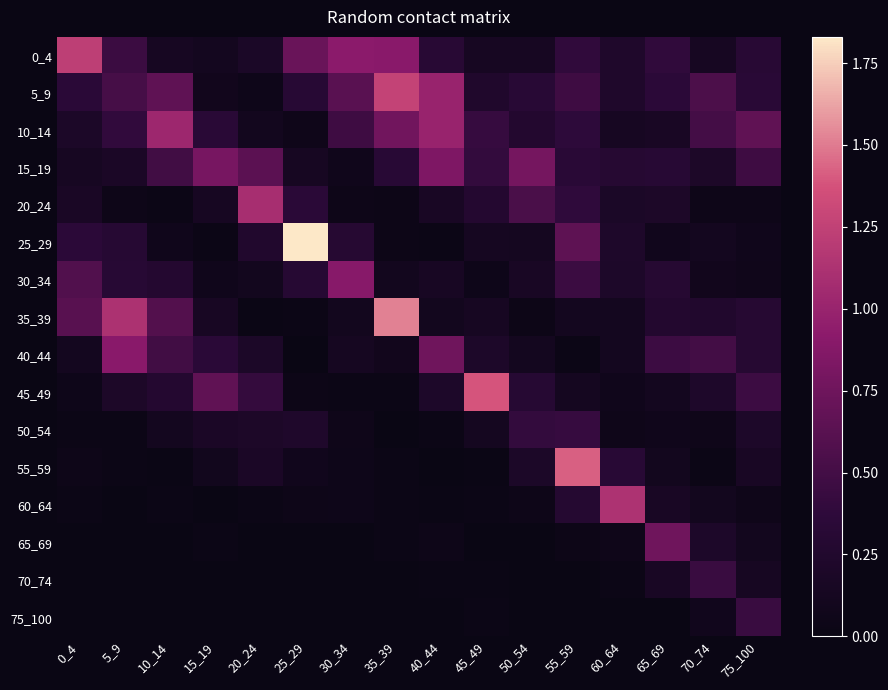

Reading left to right, transcribe all the data shown in this chart.

0_4: 0_4=1.2	5_9=0.5	10_14=0.1	15_19=0.1	20_24=0.2	25_29=0.7	30_34=0.9	35_39=0.9	40_44=0.3	45_49=0.1	50_54=0.1	55_59=0.4	60_64=0.2	65_69=0.4	70_74=0.1	75_100=0.3
5_9: 0_4=0.3	5_9=0.5	10_14=0.7	15_19=0.1	20_24=0.1	25_29=0.3	30_34=0.6	35_39=1.3	40_44=1.0	45_49=0.2	50_54=0.3	55_59=0.5	60_64=0.2	65_69=0.4	70_74=0.6	75_100=0.3
10_14: 0_4=0.2	5_9=0.4	10_14=1.0	15_19=0.3	20_24=0.1	25_29=0.1	30_34=0.5	35_39=0.8	40_44=1.0	45_49=0.4	50_54=0.3	55_59=0.4	60_64=0.1	65_69=0.2	70_74=0.5	75_100=0.7
15_19: 0_4=0.1	5_9=0.2	10_14=0.5	15_19=0.8	20_24=0.6	25_29=0.1	30_34=0.1	35_39=0.3	40_44=0.8	45_49=0.4	50_54=0.8	55_59=0.3	60_64=0.3	65_69=0.3	70_74=0.2	75_100=0.5
20_24: 0_4=0.2	5_9=0.0	10_14=0.0	15_19=0.1	20_24=1.1	25_29=0.3	30_34=0.0	35_39=0.0	40_44=0.2	45_49=0.3	50_54=0.5	55_59=0.4	60_64=0.2	65_69=0.2	70_74=0.0	75_100=0.0
25_29: 0_4=0.4	5_9=0.3	10_14=0.1	15_19=0.0	20_24=0.2	25_29=1.8	30_34=0.3	35_39=0.0	40_44=0.0	45_49=0.1	50_54=0.1	55_59=0.7	60_64=0.2	65_69=0.1	70_74=0.1	75_100=0.1
30_34: 0_4=0.6	5_9=0.3	10_14=0.3	15_19=0.1	20_24=0.1	25_29=0.3	30_34=0.9	35_39=0.1	40_44=0.2	45_49=0.1	50_54=0.2	55_59=0.5	60_64=0.2	65_69=0.3	70_74=0.1	75_100=0.1
35_39: 0_4=0.6	5_9=1.1	10_14=0.6	15_19=0.2	20_24=0.0	25_29=0.0	30_34=0.1	35_39=1.5	40_44=0.1	45_49=0.1	50_54=0.0	55_59=0.1	60_64=0.1	65_69=0.3	70_74=0.2	75_100=0.3
40_44: 0_4=0.1	5_9=0.9	10_14=0.5	15_19=0.3	20_24=0.2	25_29=0.0	30_34=0.1	35_39=0.1	40_44=0.8	45_49=0.2	50_54=0.1	55_59=0.0	60_64=0.1	65_69=0.5	70_74=0.5	75_100=0.3
45_49: 0_4=0.1	5_9=0.2	10_14=0.3	15_19=0.7	20_24=0.4	25_29=0.0	30_34=0.0	35_39=0.0	40_44=0.2	45_49=1.4	50_54=0.3	55_59=0.1	60_64=0.1	65_69=0.1	70_74=0.2	75_100=0.5
50_54: 0_4=0.0	5_9=0.0	10_14=0.1	15_19=0.2	20_24=0.2	25_29=0.2	30_34=0.1	35_39=0.0	40_44=0.0	45_49=0.1	50_54=0.4	55_59=0.4	60_64=0.1	65_69=0.1	70_74=0.1	75_100=0.2
55_59: 0_4=0.0	5_9=0.0	10_14=0.0	15_19=0.1	20_24=0.2	25_29=0.1	30_34=0.1	35_39=0.0	40_44=0.0	45_49=0.0	50_54=0.2	55_59=1.4	60_64=0.3	65_69=0.1	70_74=0.0	75_100=0.2
60_64: 0_4=0.0	5_9=0.0	10_14=0.0	15_19=0.0	20_24=0.0	25_29=0.0	30_34=0.1	35_39=0.0	40_44=0.0	45_49=0.0	50_54=0.0	55_59=0.3	60_64=1.1	65_69=0.2	70_74=0.1	75_100=0.1
65_69: 0_4=0.0	5_9=0.0	10_14=0.0	15_19=0.0	20_24=0.0	25_29=0.0	30_34=0.0	35_39=0.0	40_44=0.0	45_49=0.0	50_54=0.0	55_59=0.0	60_64=0.1	65_69=0.8	70_74=0.2	75_100=0.1
70_74: 0_4=0.0	5_9=0.0	10_14=0.0	15_19=0.0	20_24=0.0	25_29=0.0	30_34=0.0	35_39=0.0	40_44=0.0	45_49=0.0	50_54=0.0	55_59=0.0	60_64=0.0	65_69=0.2	70_74=0.4	75_100=0.1
75_100: 0_4=0.0	5_9=0.0	10_14=0.0	15_19=0.0	20_24=0.0	25_29=0.0	30_34=0.0	35_39=0.0	40_44=0.0	45_49=0.0	50_54=0.0	55_59=0.0	60_64=0.0	65_69=0.0	70_74=0.1	75_100=0.4